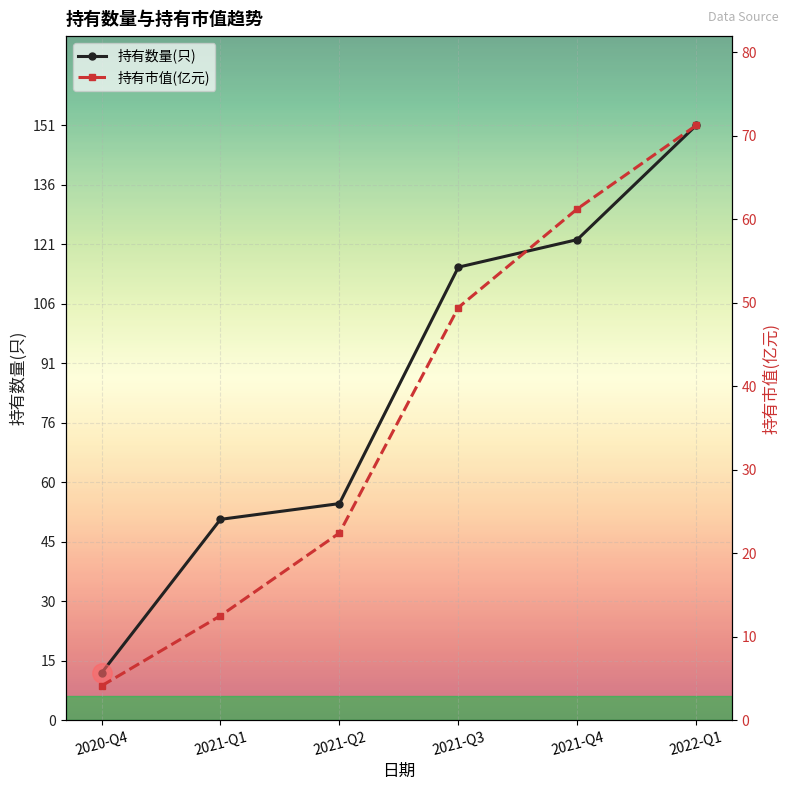

At which category does the chart reach its peak across all series?

2022-Q1